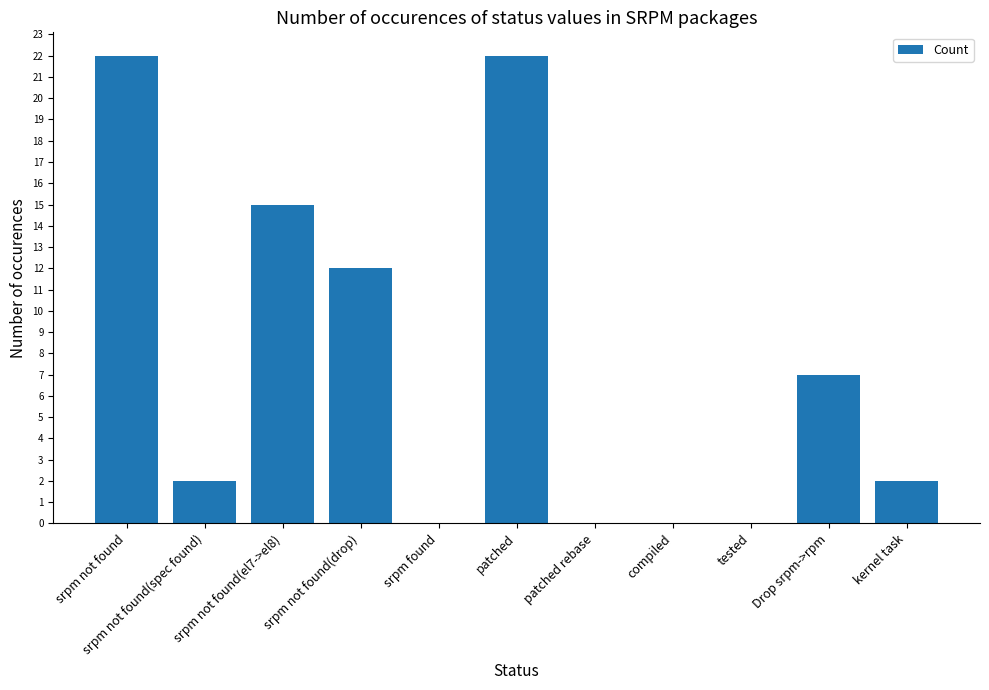

Where does the data first go above 2?

srpm not found